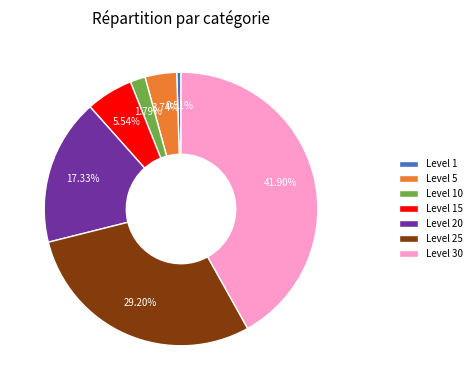

Between Level 25 and Level 1, which is larger?

Level 25